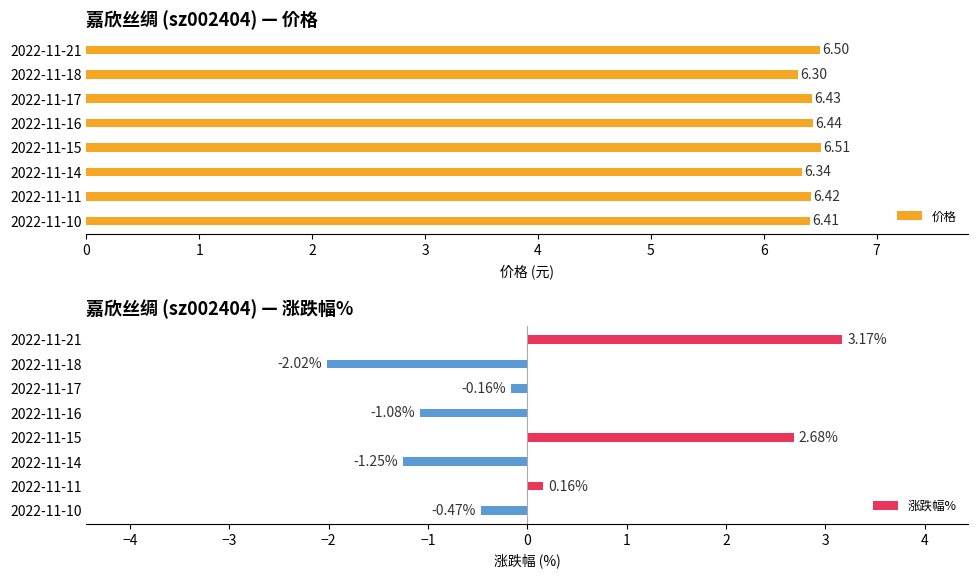

What are all the series names shown in the legend?

价格, 涨跌幅%